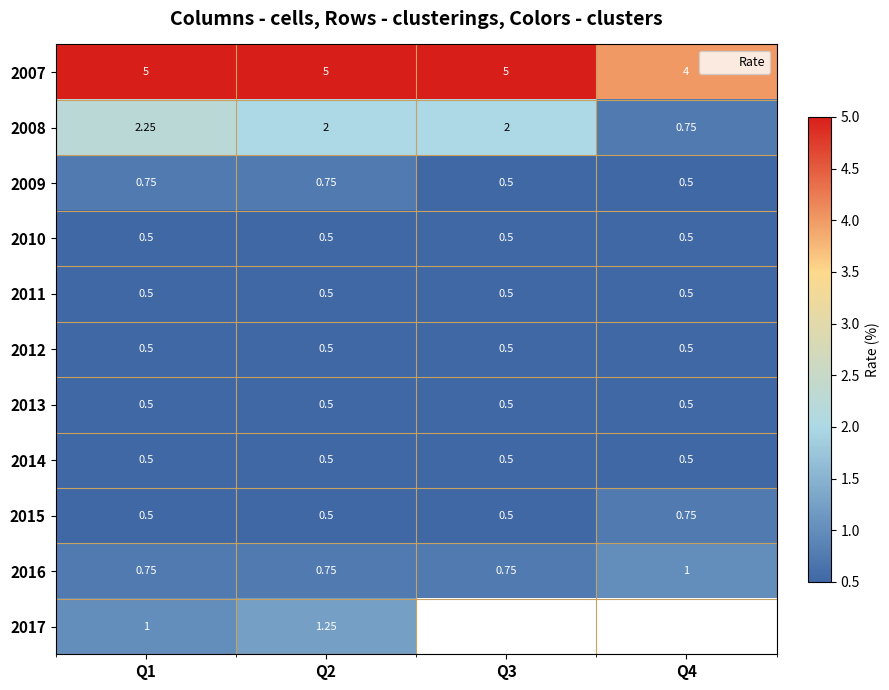

What is the approximate value of 2010 at Q4?

0.5